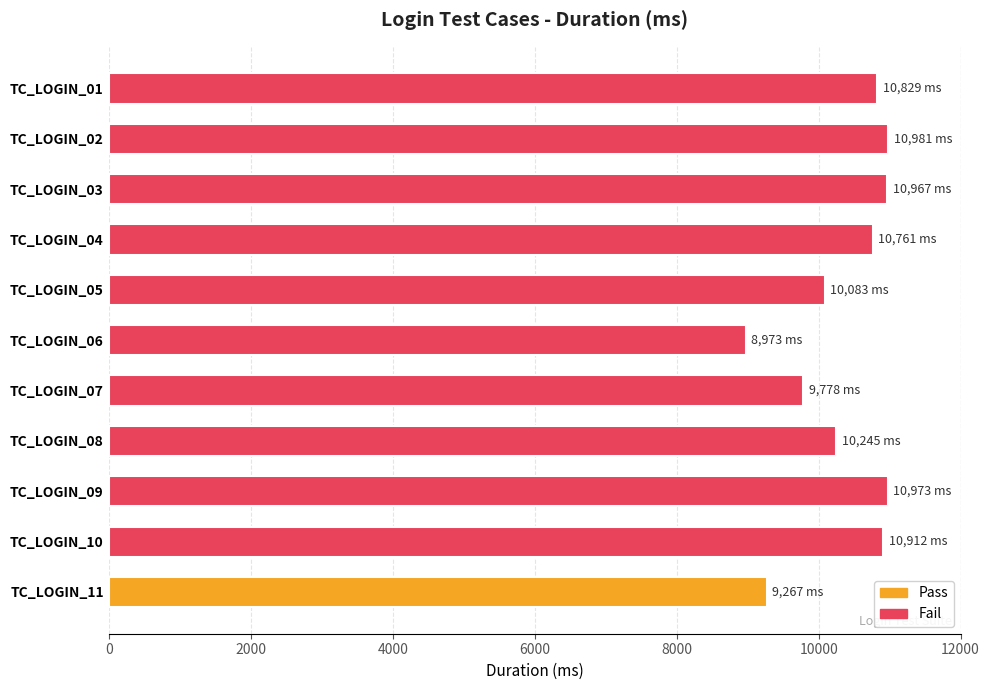

Is it true that the value at TC_LOGIN_01 is 10829?

True